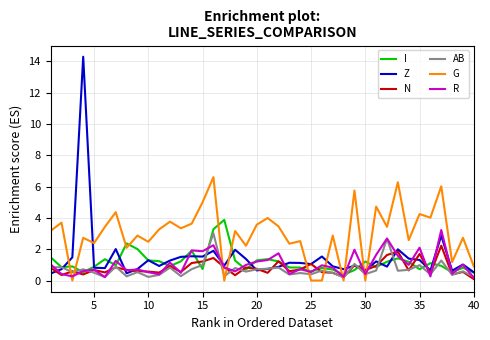

What is the difference between the maximum and minimum values in the Z series?

13.8